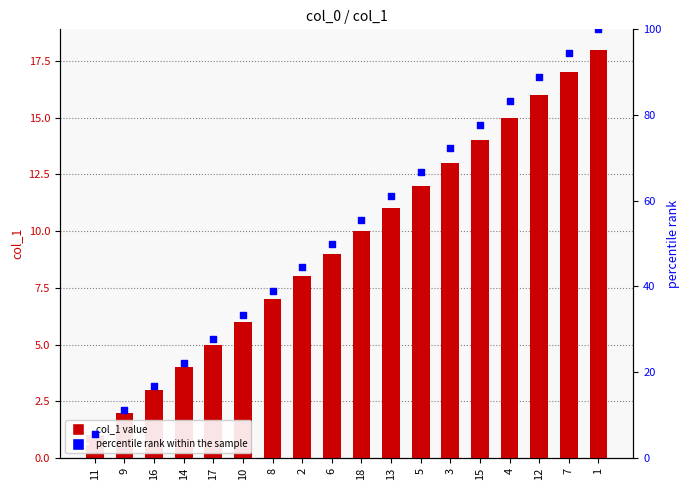

Which series contains the highest Y value?

percentile rank